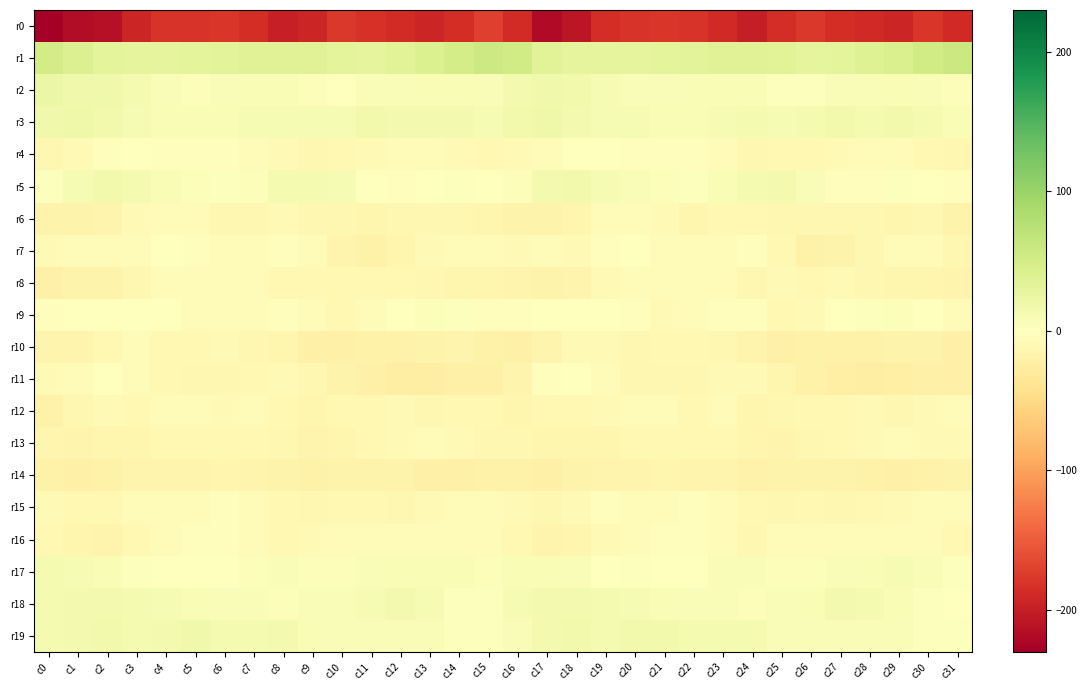

Reading left to right, list all the values displayed in this chart.

r0: c0=-230.0	c1=-216.1	c2=-213.8	c3=-192.4	c4=-181.3	c5=-180.9	c6=-179.2	c7=-186.3	c8=-197.9	c9=-193.7	c10=-177.7	c11=-182.0	c12=-188.2	c13=-192.7	c14=-185.4	c15=-172.1	c16=-188.2	c17=-217.7	c18=-206.9	c19=-185.8	c20=-181.2	c21=-179.6	c22=-181.1	c23=-190.4	c24=-200.5	c25=-186.2	c26=-177.0	c27=-185.3	c28=-189.7	c29=-192.7	c30=-179.6	c31=-188.7
r1: c0=51.7	c1=39.6	c2=31.6	c3=29.5	c4=29.6	c5=30.8	c6=32.6	c7=36.7	c8=36.1	c9=36.8	c10=31.2	c11=29.3	c12=35.8	c13=42.7	c14=49.7	c15=56.0	c16=52.2	c17=35.5	c18=30.2	c19=29.0	c20=30.4	c21=31.1	c22=34.0	c23=37.1	c24=36.4	c25=35.5	c26=29.4	c27=31.1	c28=38.8	c29=44.6	c30=52.7	c31=59.1
r2: c0=23.0	c1=17.5	c2=17.4	c3=11.5	c4=6.7	c5=5.1	c6=7.0	c7=8.0	c8=7.3	c9=4.9	c10=0.8	c11=5.6	c12=6.6	c13=7.6	c14=8.2	c15=6.8	c16=13.7	c17=16.9	c18=16.0	c19=9.0	c20=6.0	c21=5.4	c22=7.9	c23=7.5	c24=7.8	c25=2.4	c26=2.0	c27=6.7	c28=6.8	c29=8.3	c30=6.7	c31=4.6
r3: c0=16.2	c1=18.9	c2=15.4	c3=10.3	c4=8.9	c5=8.7	c6=8.2	c7=9.3	c8=10.0	c9=10.7	c10=9.6	c11=15.2	c12=13.8	c13=12.7	c14=13.8	c15=9.3	c16=15.0	c17=18.7	c18=13.5	c19=9.3	c20=9.1	c21=8.4	c22=8.5	c23=9.2	c24=11.5	c25=9.4	c26=11.3	c27=15.9	c28=12.5	c29=14.6	c30=11.5	c31=7.8
r4: c0=-12.1	c1=-7.4	c2=-2.4	c3=-0.2	c4=-2.3	c5=-2.6	c6=-2.6	c7=-4.0	c8=-8.0	c9=-12.0	c10=-9.1	c11=-8.6	c12=-5.8	c13=-6.0	c14=-8.6	c15=-10.6	c16=-8.8	c17=-5.7	c18=-0.2	c19=-0.9	c20=-2.6	c21=-2.4	c22=-3.1	c23=-4.7	c24=-11.5	c25=-10.4	c26=-9.1	c27=-7.7	c28=-5.2	c29=-6.5	c30=-9.5	c31=-11.4
r5: c0=3.6	c1=10.2	c2=15.9	c3=12.5	c4=7.9	c5=5.3	c6=3.0	c7=5.2	c8=11.5	c9=12.2	c10=10.0	c11=-1.3	c12=-3.5	c13=1.2	c14=2.6	c15=-0.2	c16=5.0	c17=13.3	c18=15.9	c19=10.4	c20=6.9	c21=4.2	c22=2.9	c23=8.2	c24=11.6	c25=12.8	c26=6.0	c27=-3.5	c28=-2.3	c29=3.1	c30=0.9	c31=-2.4
r6: c0=-17.1	c1=-17.7	c2=-15.3	c3=-8.6	c4=-4.2	c5=-5.4	c6=-11.0	c7=-12.1	c8=-8.6	c9=-11.4	c10=-11.2	c11=-12.7	c12=-11.3	c13=-12.3	c14=-11.8	c15=-13.1	c16=-17.0	c17=-17.1	c18=-13.4	c19=-6.1	c20=-4.0	c21=-7.2	c22=-13.0	c23=-10.3	c24=-9.6	c25=-11.8	c26=-11.3	c27=-12.4	c28=-11.2	c29=-12.8	c30=-11.4	c31=-17.0
r7: c0=-8.8	c1=-5.4	c2=-6.2	c3=-5.7	c4=0.1	c5=-2.3	c6=-4.8	c7=-4.3	c8=-2.4	c9=-6.2	c10=-15.9	c11=-19.2	c12=-13.2	c13=-7.9	c14=-5.1	c15=-7.1	c16=-7.8	c17=-4.1	c18=-8.0	c19=-2.9	c20=0.0	c21=-3.9	c22=-4.8	c23=-3.9	c24=-2.0	c25=-10.2	c26=-18.2	c27=-17.4	c28=-10.8	c29=-6.4	c30=-6.0	c31=-11.9
r8: c0=-21.5	c1=-18.0	c2=-16.5	c3=-11.9	c4=-4.8	c5=-6.5	c6=-4.3	c7=-4.6	c8=-9.1	c9=-9.9	c10=-9.0	c11=-9.3	c12=-10.1	c13=-12.5	c14=-13.1	c15=-14.1	c16=-15.5	c17=-17.2	c18=-15.4	c19=-8.9	c20=-4.9	c21=-6.2	c22=-4.1	c23=-5.4	c24=-11.5	c25=-8.3	c26=-9.9	c27=-8.5	c28=-11.4	c29=-13.2	c30=-13.0	c31=-15.1
r9: c0=-2.9	c1=-0.8	c2=-0.4	c3=-1.5	c4=-0.6	c5=-7.2	c6=-5.0	c7=-4.0	c8=-1.9	c9=-7.0	c10=-10.1	c11=-4.3	c12=1.6	c13=4.2	c14=2.5	c15=-3.1	c16=-2.4	c17=0.6	c18=-1.7	c19=-0.5	c20=-3.1	c21=-7.3	c22=-4.5	c23=-3.0	c24=-2.8	c25=-9.4	c26=-8.8	c27=-1.5	c28=3.0	c29=4.0	c30=0.4	c31=-5.1
r10: c0=-16.0	c1=-16.1	c2=-9.6	c3=-7.0	c4=-10.3	c5=-9.9	c6=-8.7	c7=-11.8	c8=-13.5	c9=-19.8	c10=-20.0	c11=-19.0	c12=-19.4	c13=-17.2	c14=-16.1	c15=-19.3	c16=-19.9	c17=-14.8	c18=-7.4	c19=-8.0	c20=-10.8	c21=-9.1	c22=-9.8	c23=-12.1	c24=-15.9	c25=-20.9	c26=-19.3	c27=-19.4	c28=-18.8	c29=-16.5	c30=-16.8	c31=-20.0
r11: c0=-7.8	c1=-5.6	c2=-0.5	c3=-5.0	c4=-10.1	c5=-11.8	c6=-12.2	c7=-10.0	c8=-8.1	c9=-11.6	c10=-16.8	c11=-20.3	c12=-24.0	c13=-24.6	c14=-19.8	c15=-20.2	c16=-15.4	c17=-3.3	c18=-1.1	c19=-7.1	c20=-11.1	c21=-11.9	c22=-12.3	c23=-8.3	c24=-8.8	c25=-14.0	c26=-18.1	c27=-21.7	c28=-25.2	c29=-22.4	c30=-20.0	c31=-21.5
r12: c0=-18.7	c1=-12.5	c2=-8.5	c3=-9.7	c4=-6.5	c5=-4.9	c6=-8.7	c7=-7.0	c8=-10.6	c9=-13.9	c10=-10.0	c11=-9.7	c12=-8.4	c13=-10.8	c14=-9.3	c15=-10.6	c16=-12.6	c17=-10.2	c18=-9.0	c19=-8.8	c20=-5.2	c21=-6.1	c22=-9.0	c23=-6.7	c24=-14.1	c25=-12.0	c26=-9.7	c27=-9.2	c28=-8.9	c29=-11.1	c30=-8.2	c31=-5.4
r13: c0=-13.9	c1=-14.7	c2=-13.5	c3=-14.3	c4=-10.2	c5=-9.2	c6=-10.2	c7=-10.2	c8=-11.3	c9=-16.0	c10=-12.9	c11=-10.1	c12=-8.4	c13=-7.0	c14=-7.4	c15=-11.1	c16=-11.1	c17=-14.1	c18=-14.3	c19=-12.9	c20=-9.4	c21=-9.6	c22=-10.4	c23=-10.0	c24=-13.0	c25=-16.0	c26=-11.4	c27=-9.2	c28=-7.9	c29=-7.0	c30=-8.0	c31=-8.2
r14: c0=-18.4	c1=-20.4	c2=-18.1	c3=-15.2	c4=-15.7	c5=-14.4	c6=-14.4	c7=-15.5	c8=-17.5	c9=-18.4	c10=-16.2	c11=-17.7	c12=-17.6	c13=-20.0	c14=-20.7	c15=-19.2	c16=-19.2	c17=-21.0	c18=-16.7	c19=-15.2	c20=-15.7	c21=-14.1	c22=-14.6	c23=-15.9	c24=-18.3	c25=-17.1	c26=-16.7	c27=-17.6	c28=-18.4	c29=-20.7	c30=-19.6	c31=-16.6
r15: c0=-8.2	c1=-9.2	c2=-9.6	c3=-3.6	c4=-4.8	c5=-4.9	c6=-3.4	c7=-3.7	c8=-9.2	c9=-12.0	c10=-9.3	c11=-10.3	c12=-11.2	c13=-8.4	c14=-6.4	c15=-5.9	c16=-7.7	c17=-10.8	c18=-7.5	c19=-3.1	c20=-5.3	c21=-4.4	c22=-3.0	c23=-5.1	c24=-10.4	c25=-11.2	c26=-9.1	c27=-11.1	c28=-10.6	c29=-7.4	c30=-6.1	c31=-6.9
r16: c0=-9.1	c1=-13.3	c2=-15.1	c3=-9.4	c4=-6.4	c5=-2.3	c6=-2.5	c7=-4.4	c8=-10.1	c9=-9.0	c10=-4.1	c11=-5.2	c12=-6.9	c13=-4.5	c14=-4.8	c15=-7.1	c16=-10.5	c17=-16.0	c18=-12.7	c19=-8.2	c20=-4.5	c21=-2.1	c22=-2.9	c23=-6.4	c24=-11.5	c25=-6.3	c26=-4.0	c27=-6.1	c28=-6.3	c29=-4.5	c30=-5.7	c31=-9.7
r17: c0=12.1	c1=9.8	c2=7.8	c3=2.8	c4=1.3	c5=1.8	c6=-0.3	c7=4.0	c8=6.2	c9=5.2	c10=3.7	c11=6.3	c12=7.2	c13=8.5	c14=8.3	c15=5.2	c16=7.3	c17=9.0	c18=6.6	c19=1.2	c20=2.1	c21=0.9	c22=0.4	c23=5.4	c24=6.4	c25=3.8	c26=4.6	c27=7.2	c28=7.2	c29=9.6	c30=6.4	c31=2.1
r18: c0=11.1	c1=13.8	c2=13.2	c3=11.6	c4=10.2	c5=8.2	c6=6.4	c7=6.5	c8=5.0	c9=5.5	c10=6.6	c11=10.8	c12=13.3	c13=10.2	c14=3.6	c15=2.7	c16=9.1	c17=13.8	c18=12.9	c19=11.0	c20=9.7	c21=7.4	c22=6.1	c23=6.6	c24=4.3	c25=6.1	c26=7.7	c27=12.7	c28=12.4	c29=8.4	c30=1.9	c31=0.9
r19: c0=10.9	c1=13.8	c2=15.3	c3=12.4	c4=13.8	c5=17.4	c6=12.4	c7=11.1	c8=13.4	c9=7.5	c10=5.5	c11=5.4	c12=6.4	c13=6.3	c14=2.3	c15=2.7	c16=6.9	c17=14.2	c18=14.6	c19=12.1	c20=15.6	c21=16.1	c22=11.2	c23=12.3	c24=12.4	c25=5.8	c26=5.6	c27=5.8	c28=6.6	c29=5.4	c30=2.0	c31=2.5